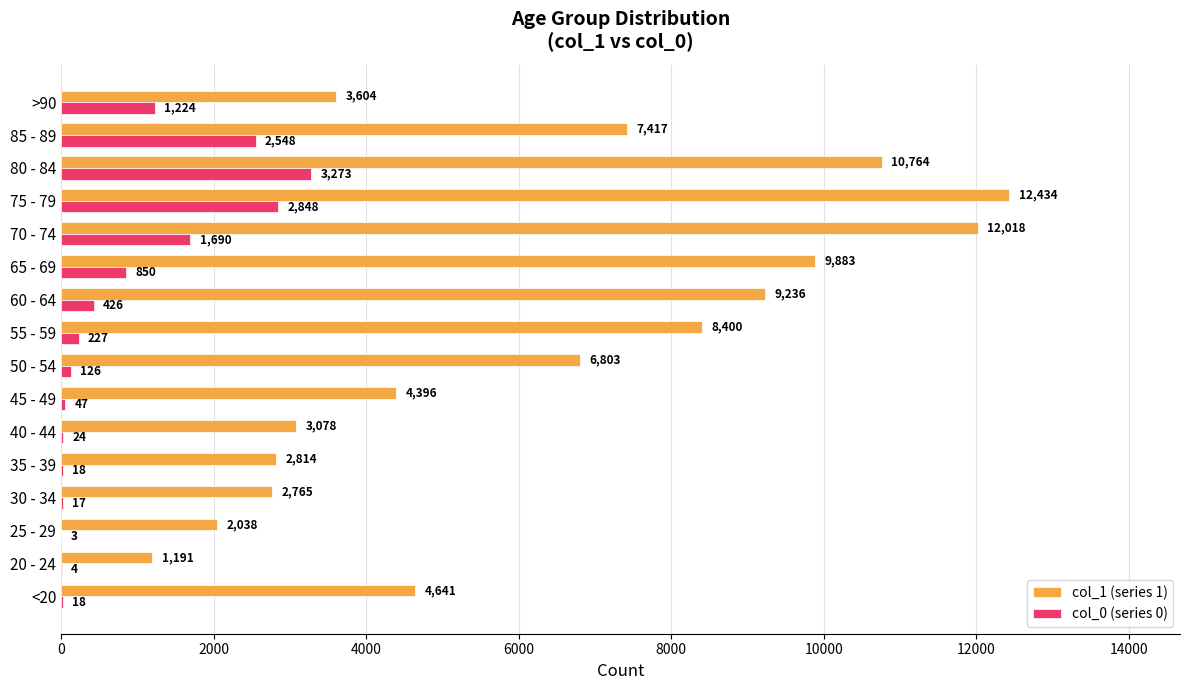

What is the greatest value displayed?

12434